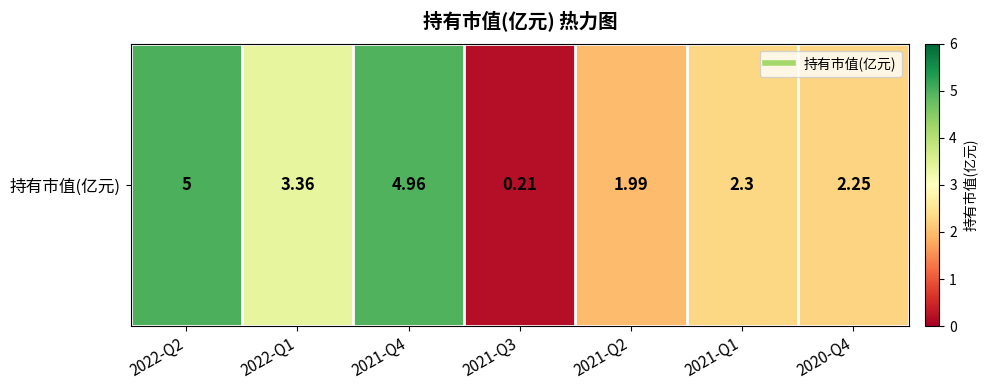

How many data points does each series have?

7